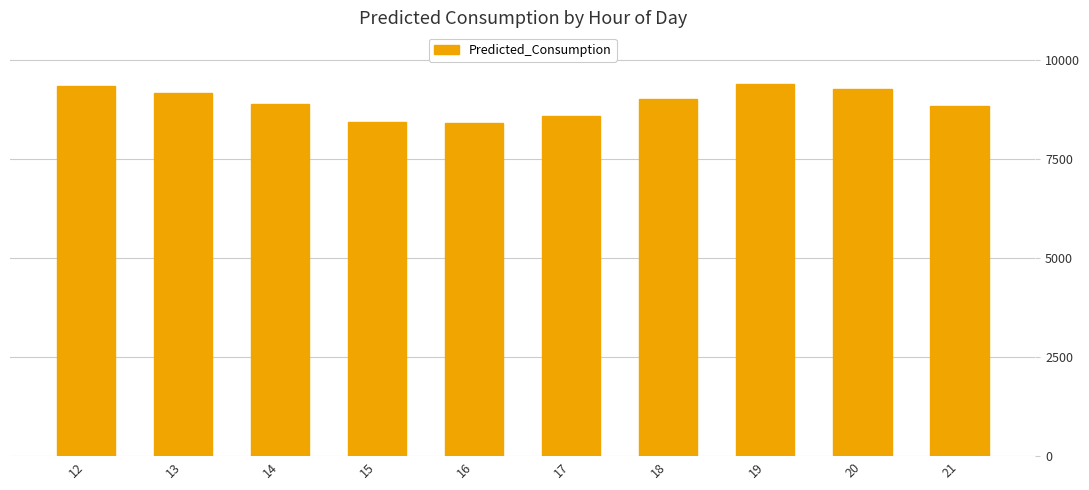

Approximately how many times larger is the value at 19 compared to 15?

1.1